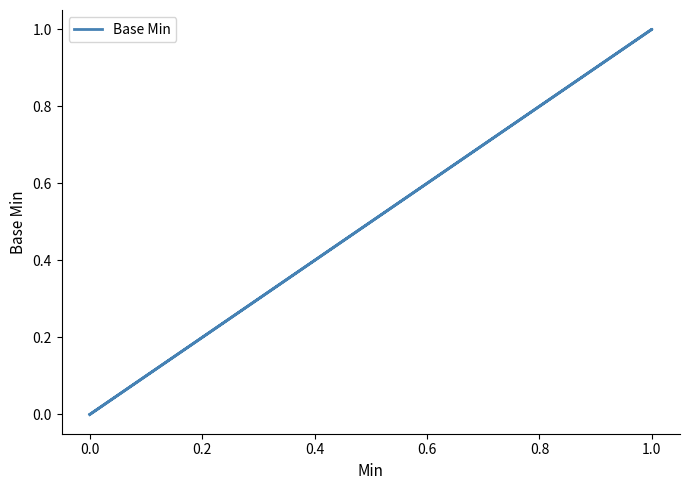

The value at 0.0 is 0. True or false?

True